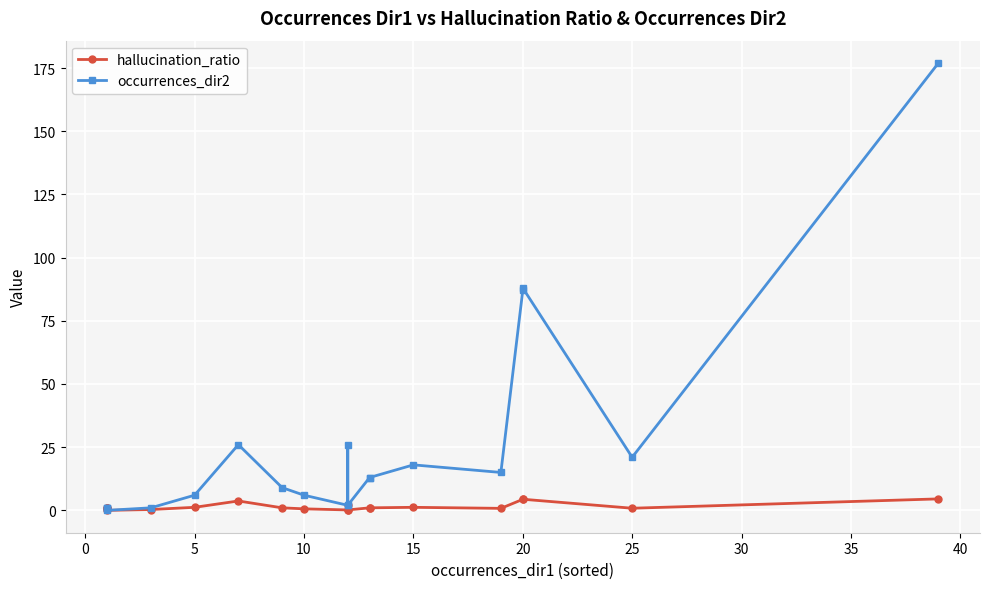

Which series has the widest spread of values?

occurrences_dir2